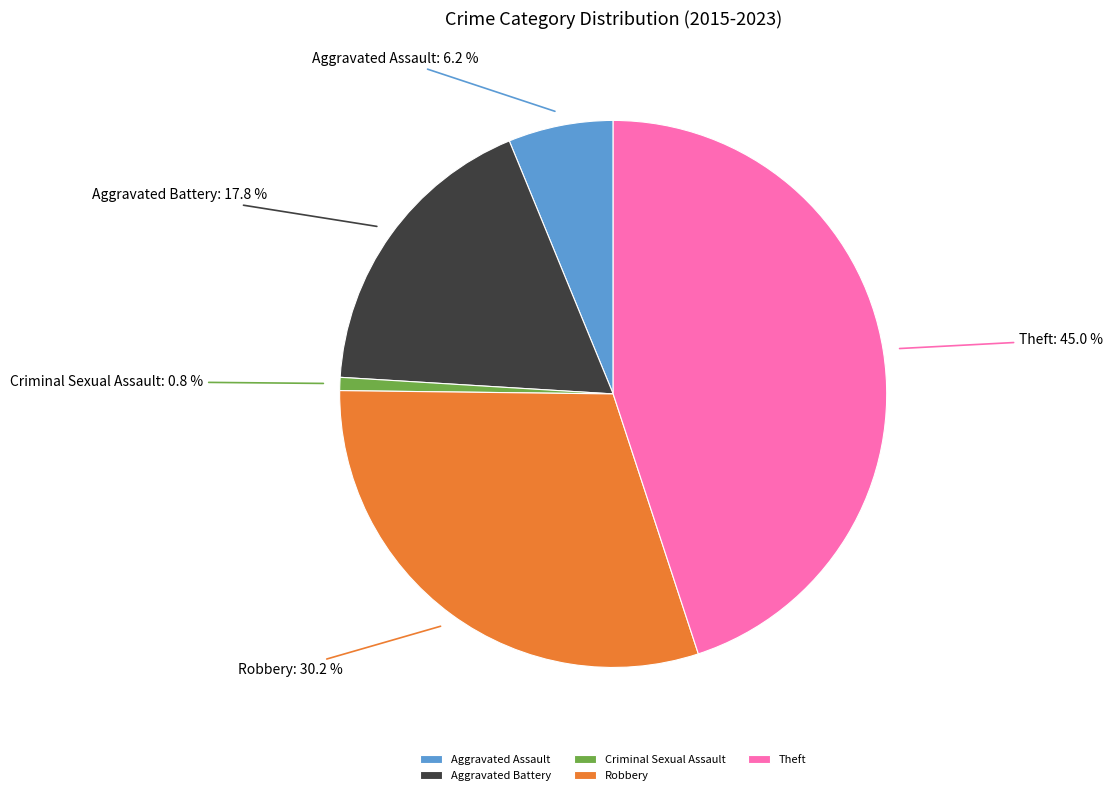

Rank the categories by value from lowest to highest.

Criminal Sexual Assault, Aggravated Assault, Aggravated Battery, Robbery, Theft